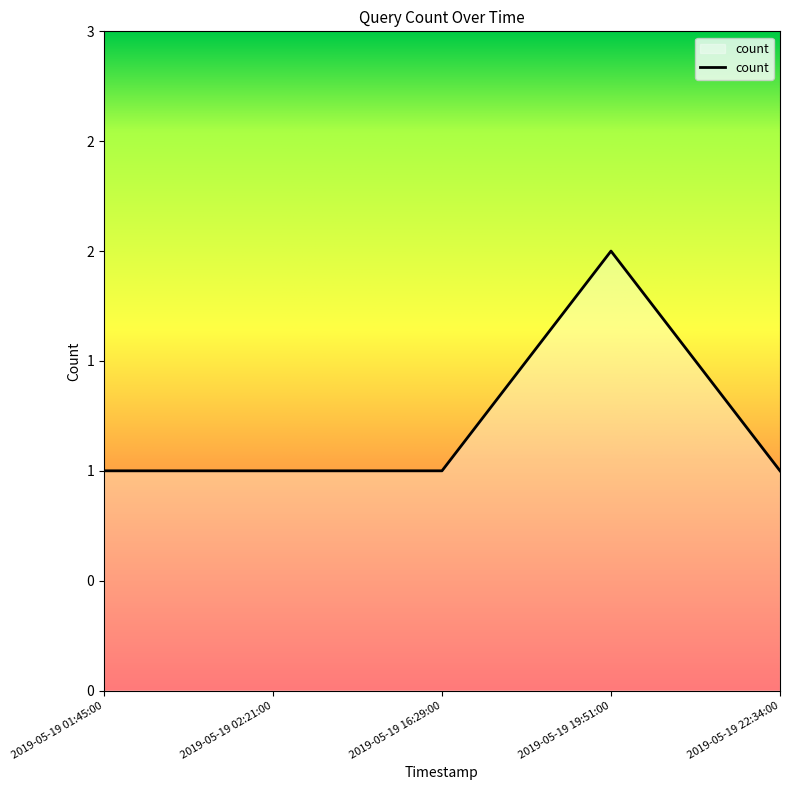

What is the greatest value displayed?

2